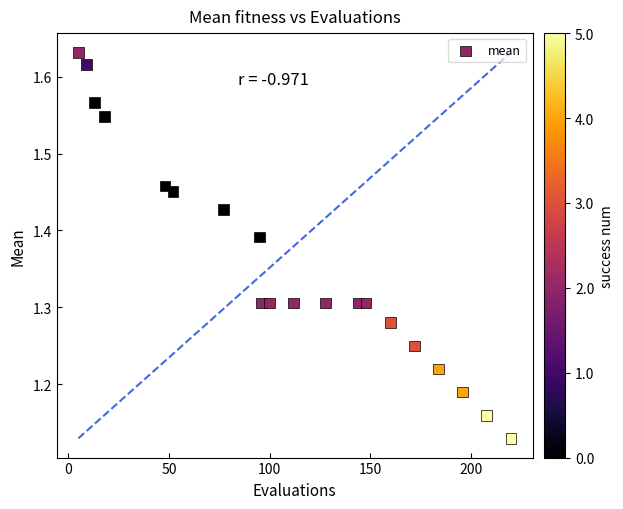

What is the range of Y values (max minus min)?

0.5